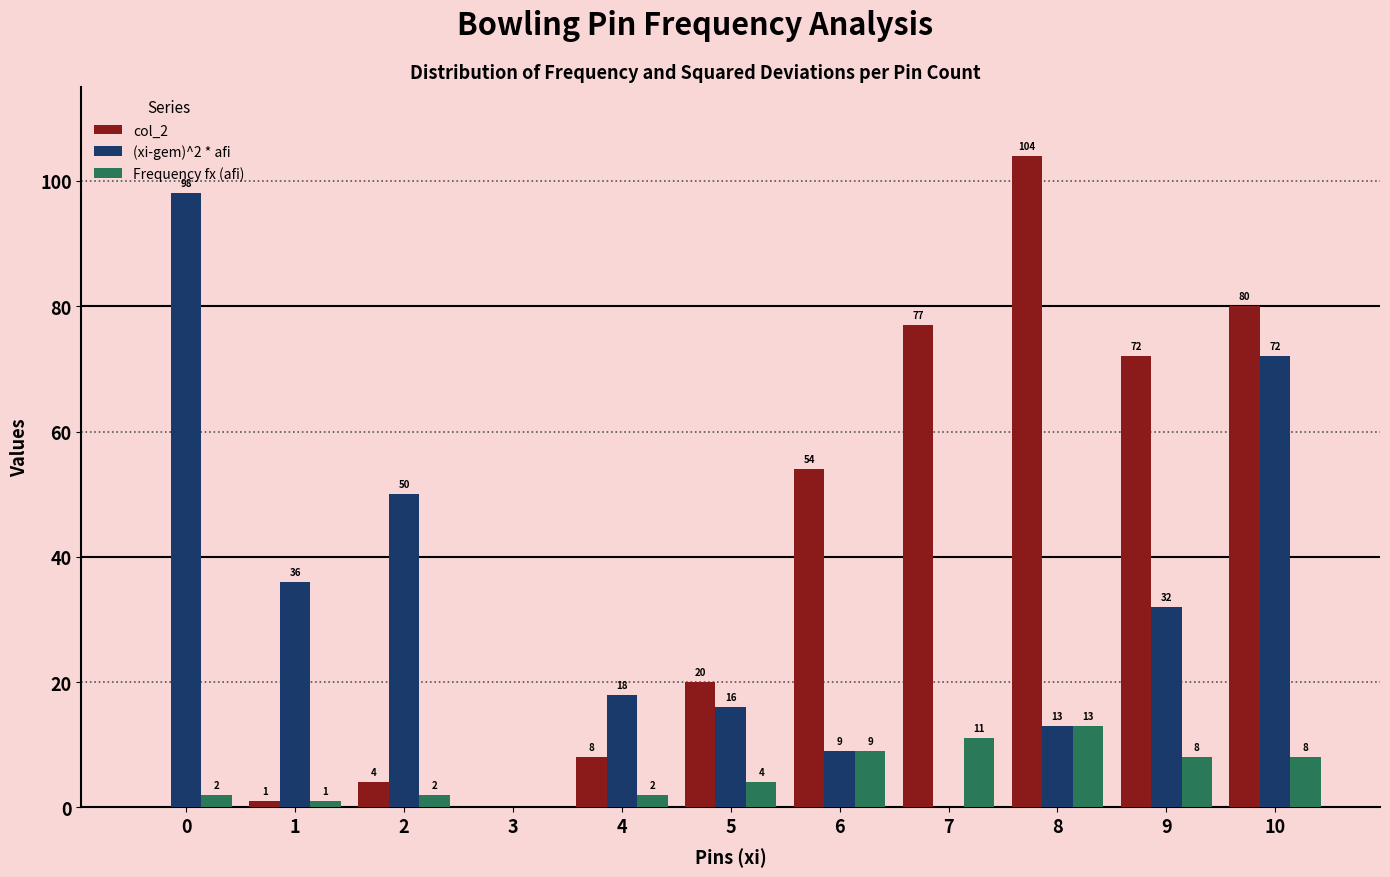

How many groups of bars are there?

11